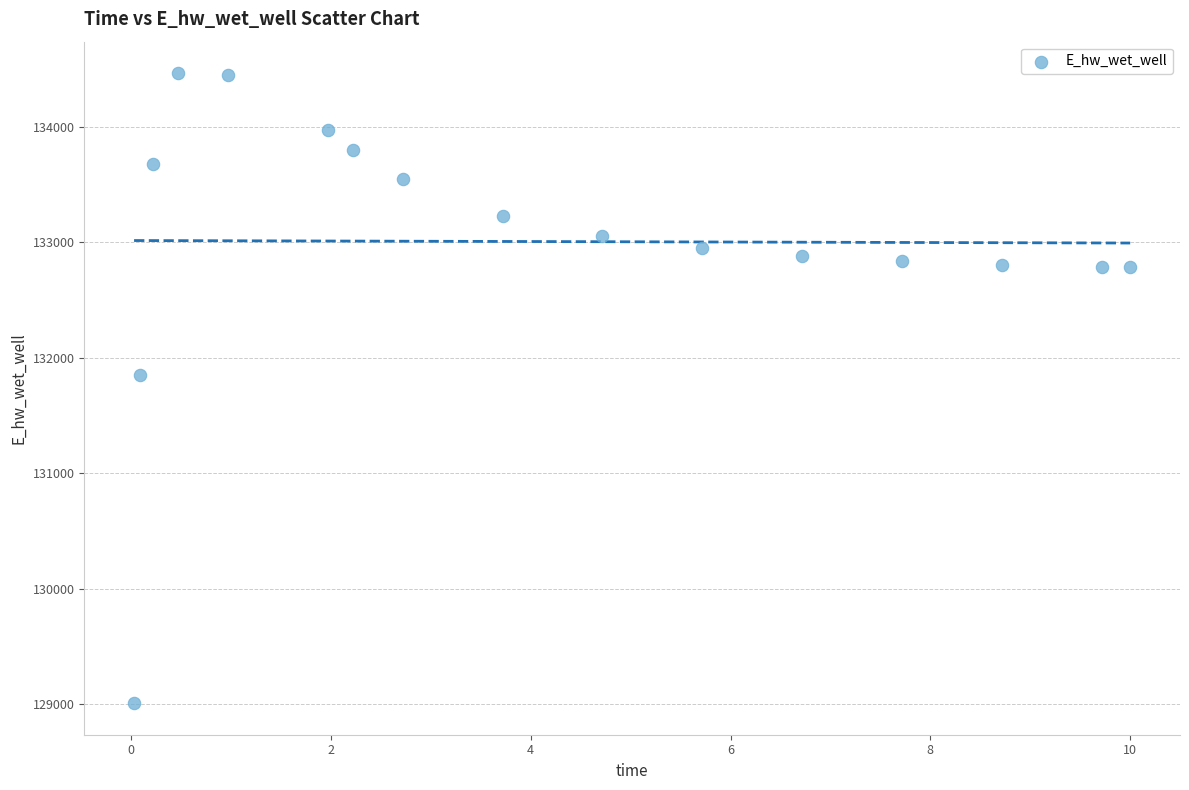

What is the range of Y values (max minus min)?

5455.4